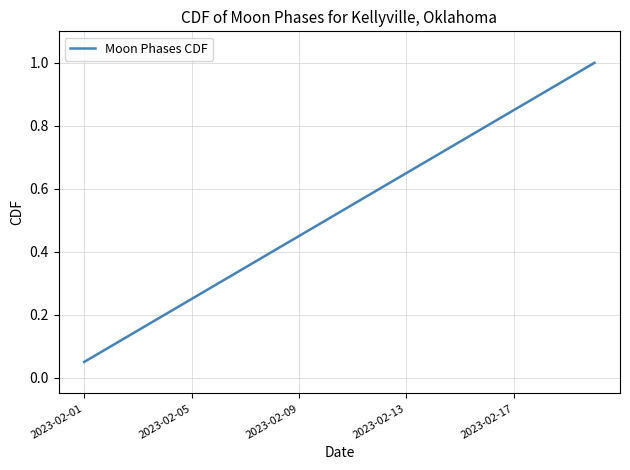

What is the maximum value shown in the chart?

1.0